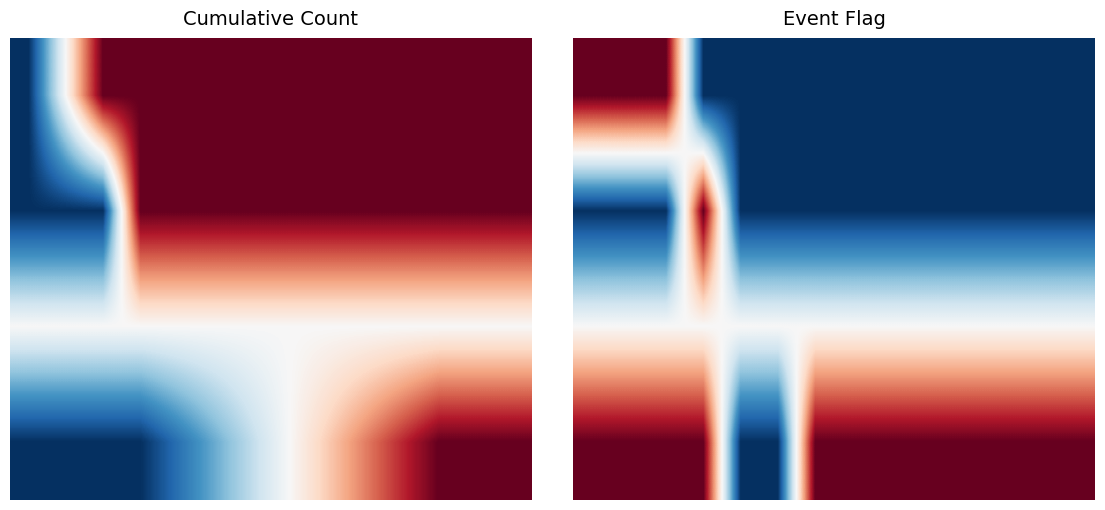

Which has a higher value, 12 or 10?

12